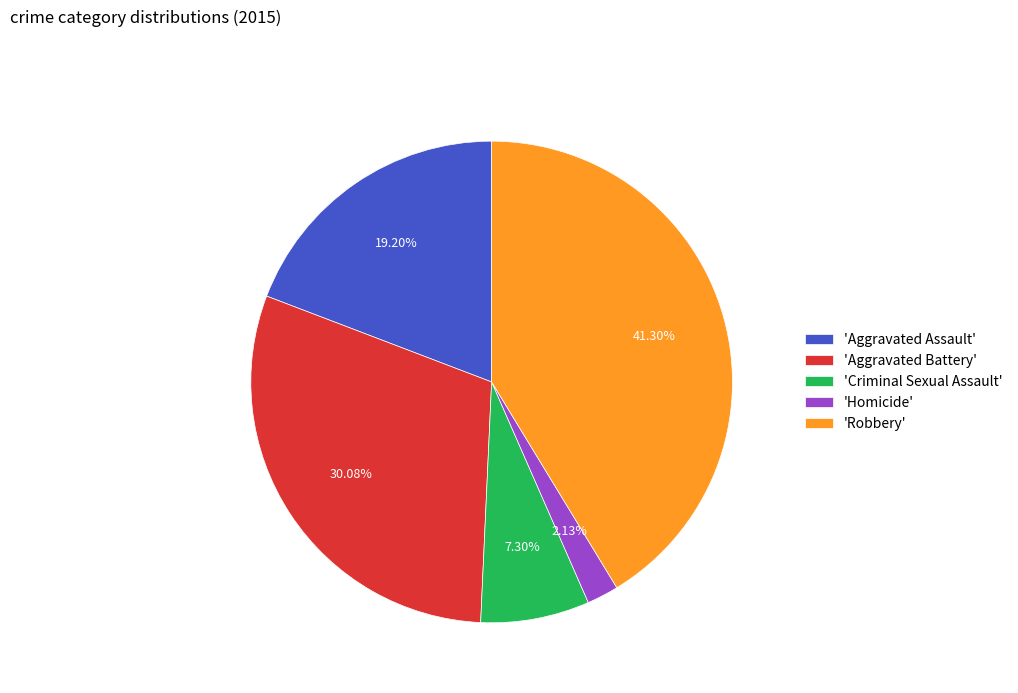

Which has a higher value, 'Aggravated Battery' or 'Homicide'?

'Aggravated Battery'